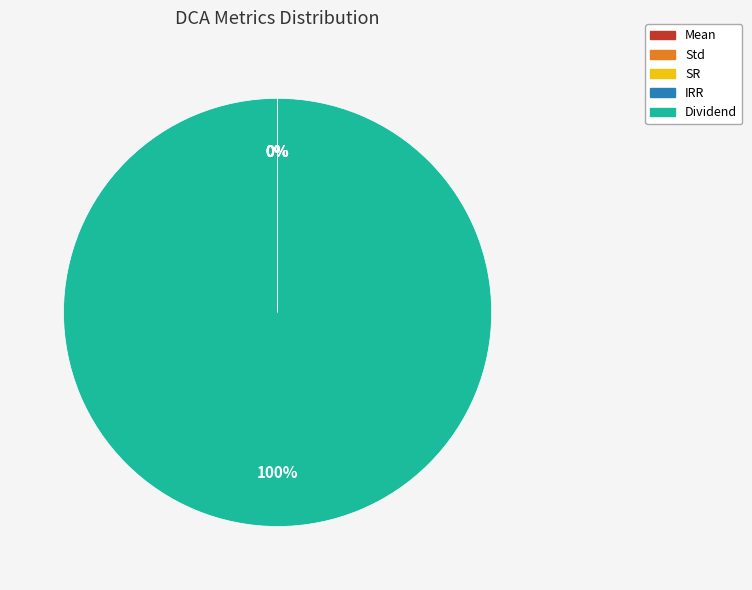

Is Dividend the majority of the pie?

Yes